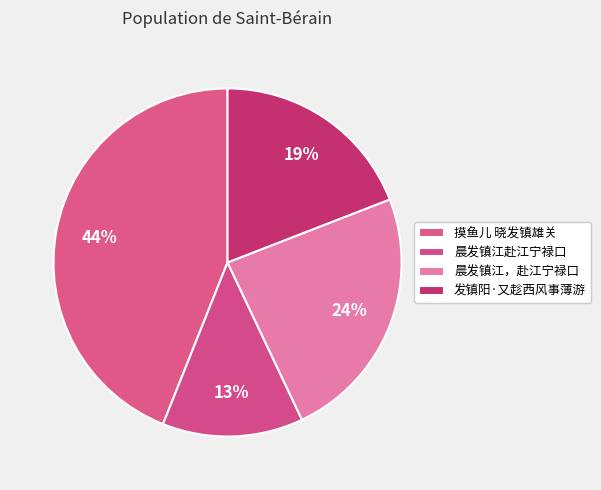

To the nearest percent, what portion does 发镇阳·又趁西风事薄游 represent?

19%